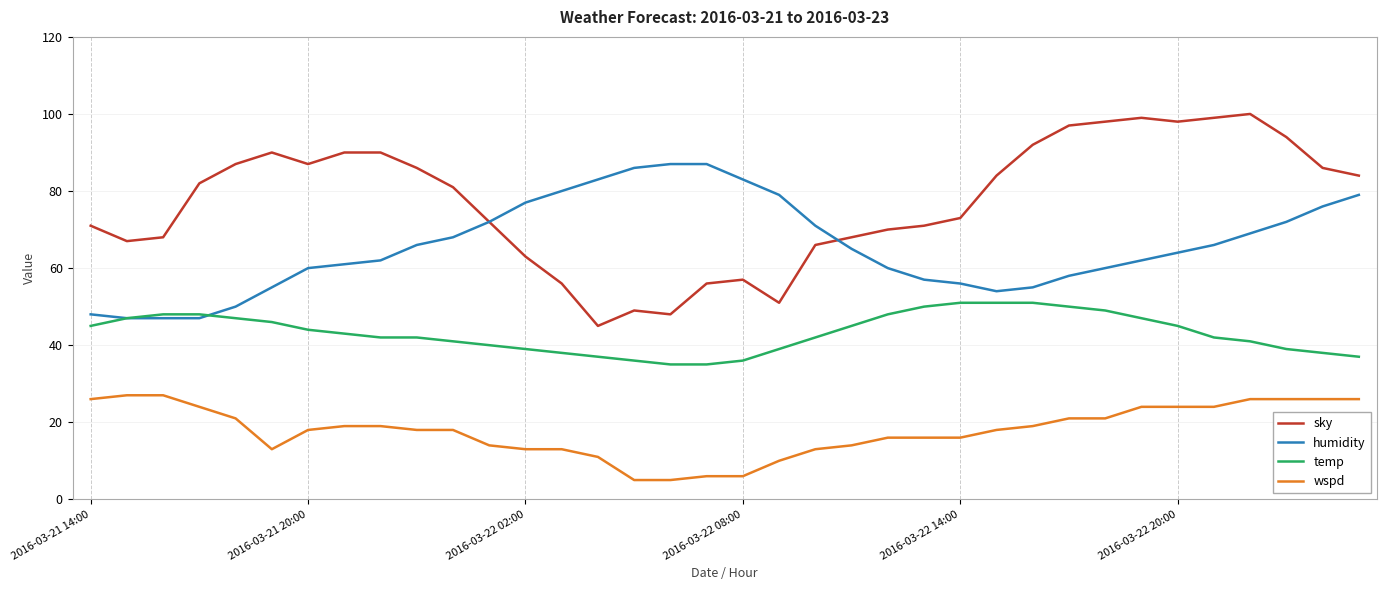

After their last crossing, which series has the higher values: temp or humidity?

humidity